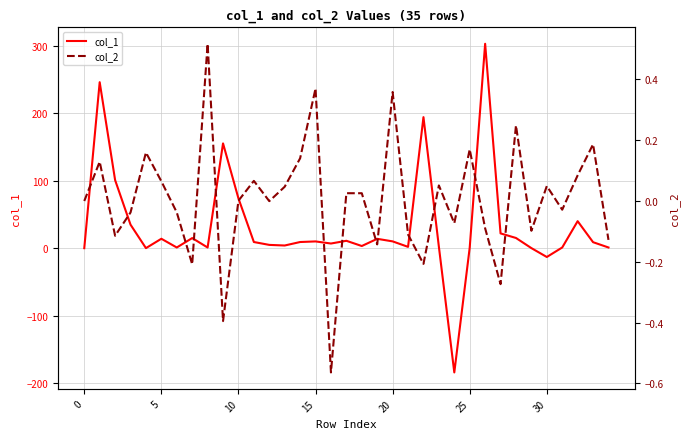

What is the spread (max minus min) of values at 17?

10.9